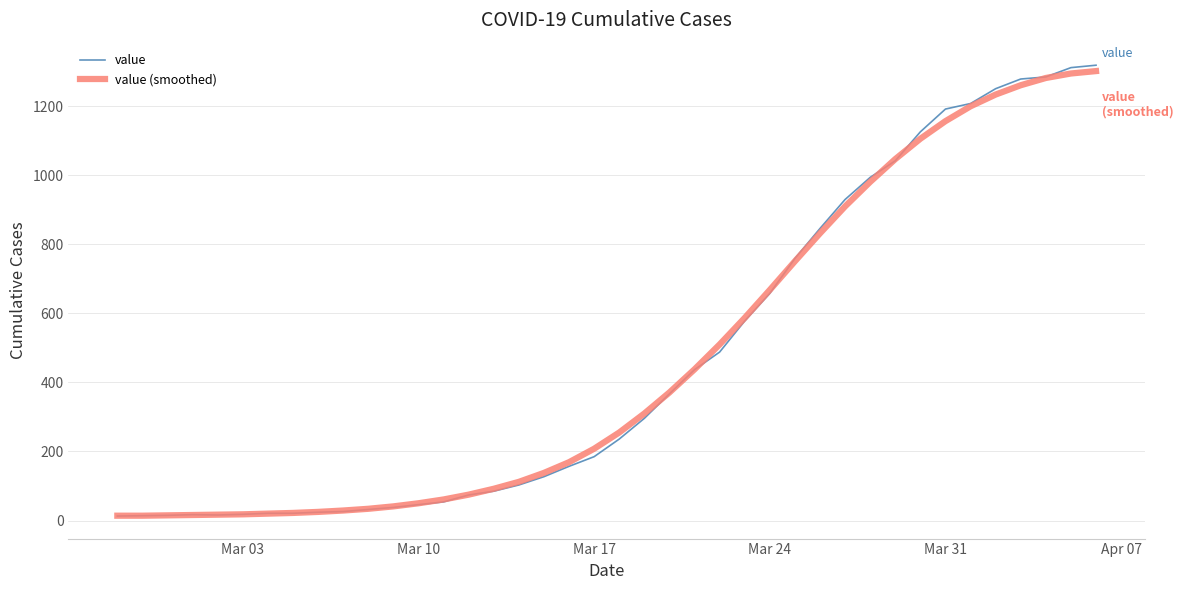

Does the chart have visible grid lines?

Yes